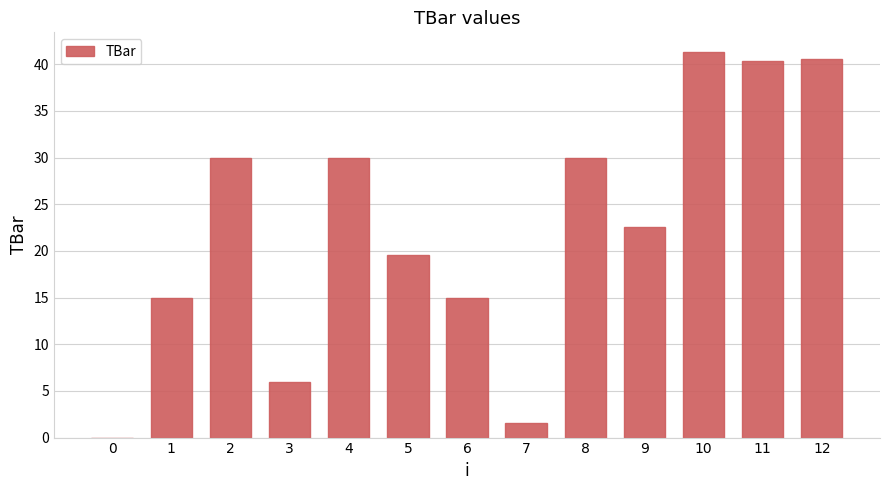

Are the bars horizontal?

No